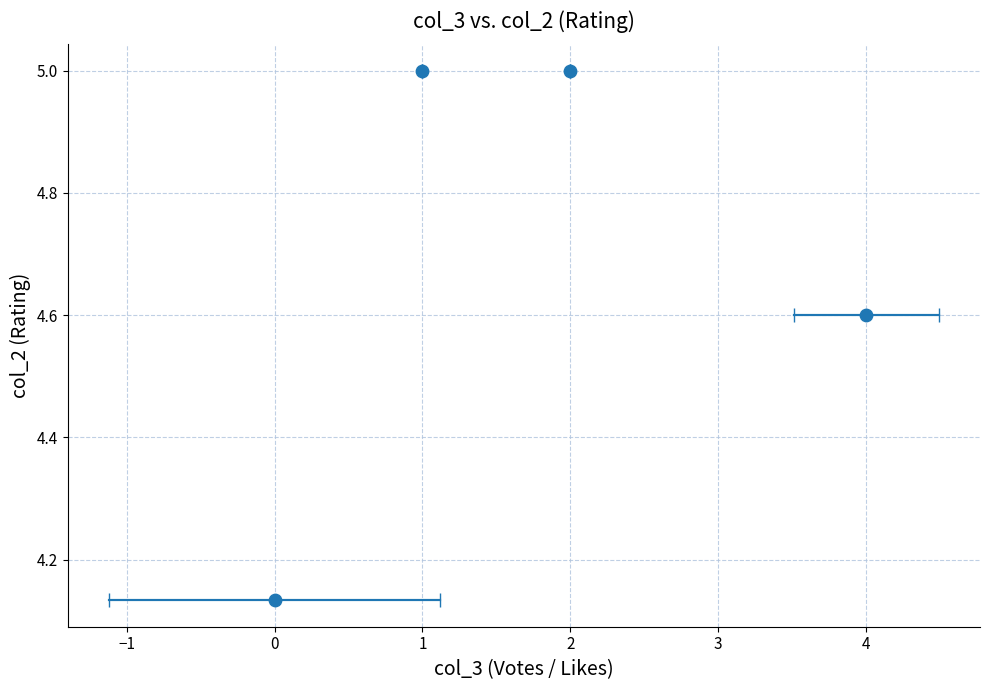

What is the range of X values (max minus min)?

4.0